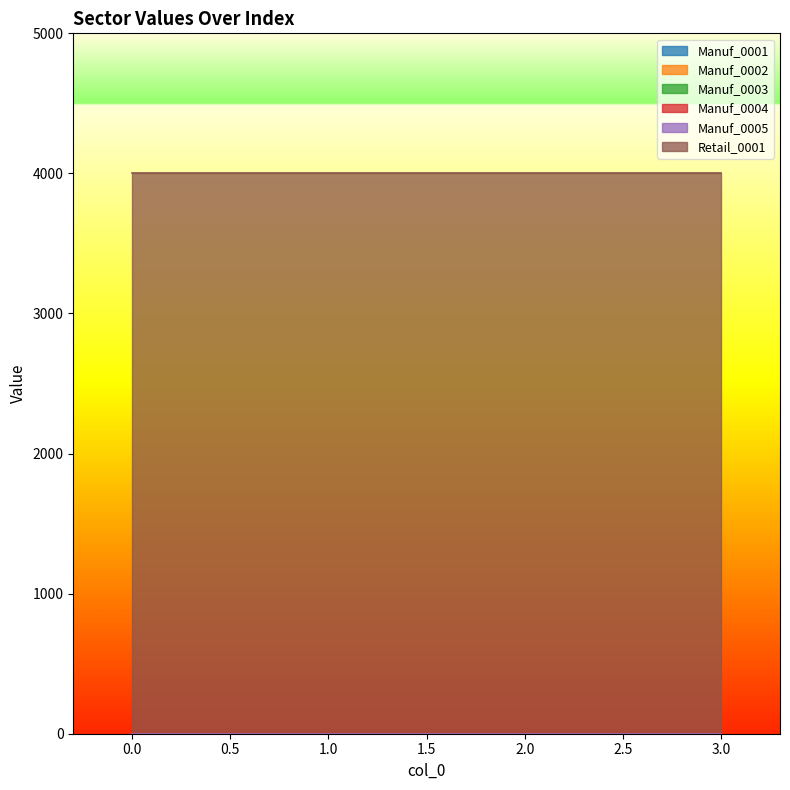

True or false: Manuf_0001 has more than 2 interior local peaks.

False